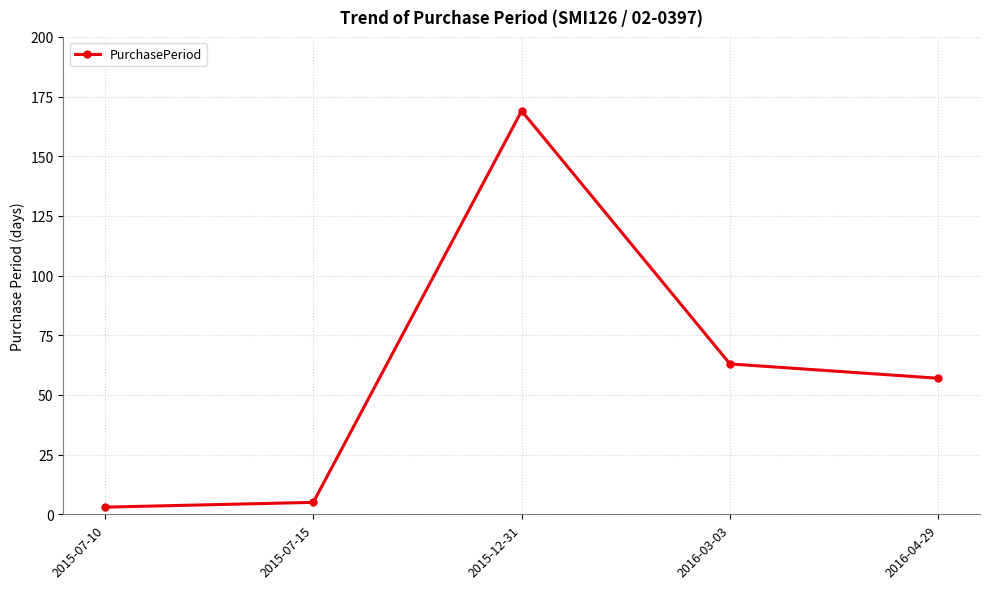

Reading right to left, transcribe all the data shown in this chart.

2016-04-29=57	2016-03-03=63	2015-12-31=169	2015-07-15=5	2015-07-10=3